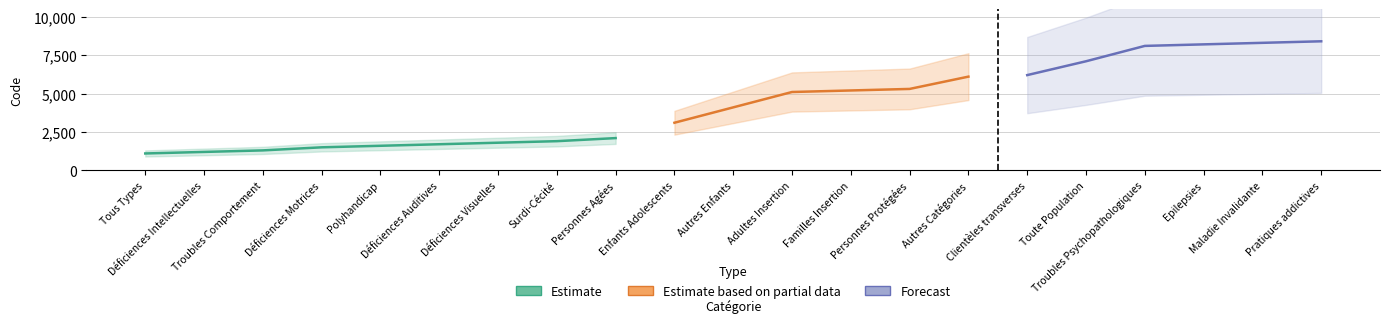

Approximately how many times larger is the value at Polyhandicap compared to Déficiences Motrices?

1.1